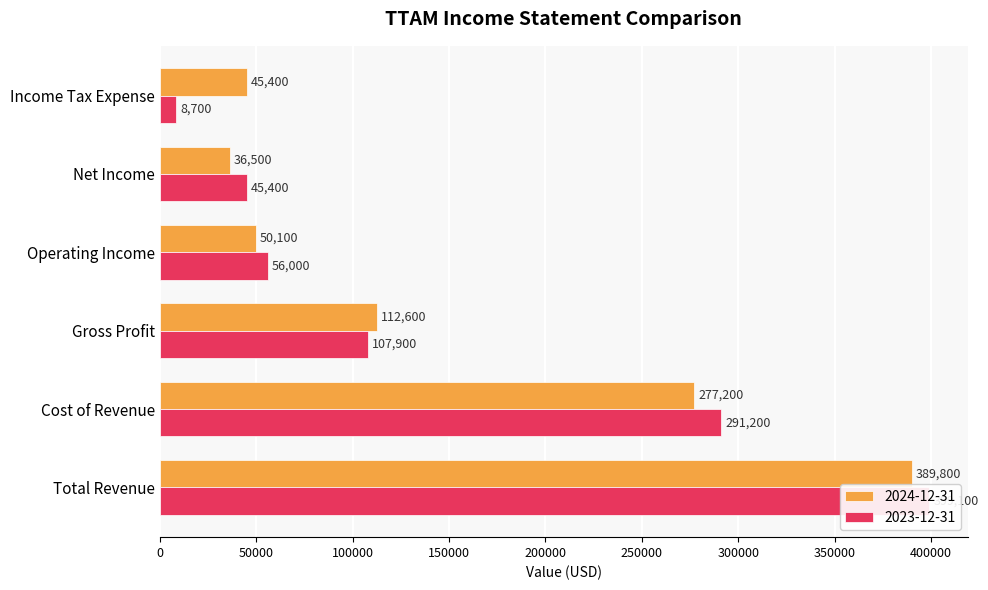

Which has a higher value, Total Revenue or Net Income?

Total Revenue